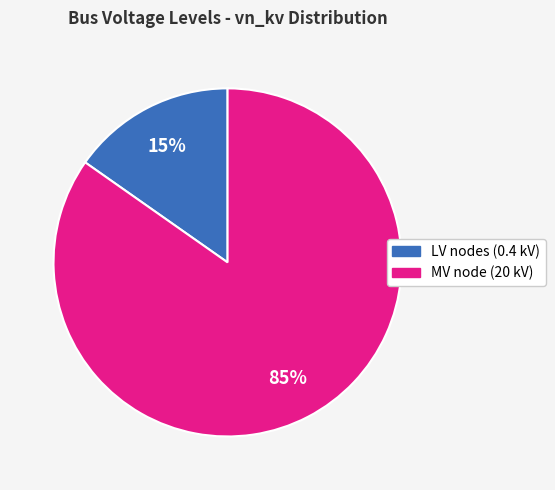

Is there any slice that represents more than half of the pie?

Yes